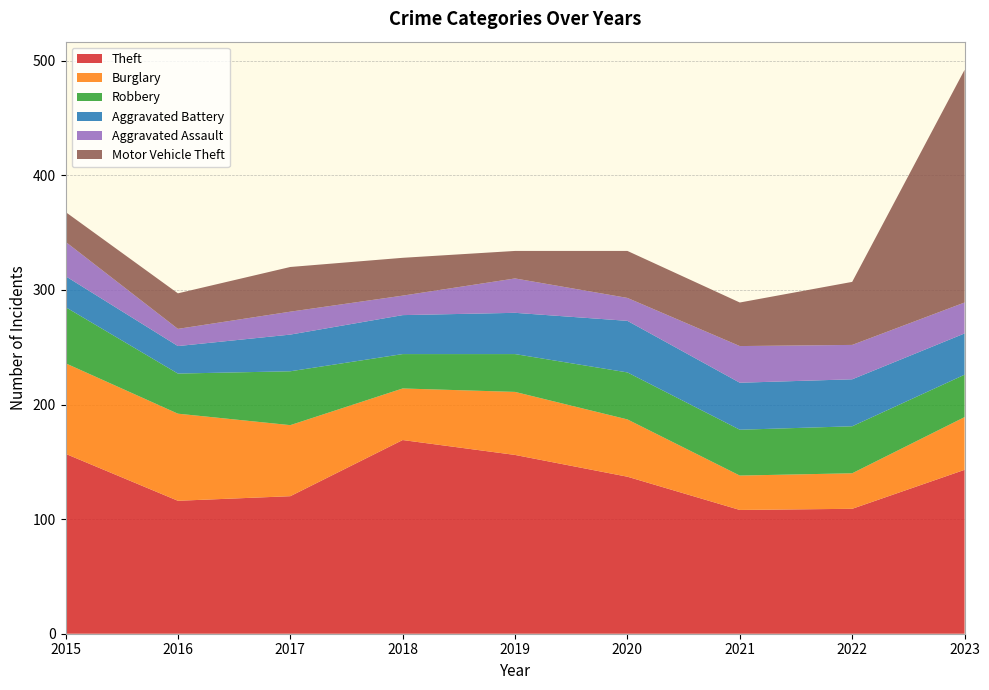

Reading right to left, list all the values displayed in this chart.

Theft: 2023=143	2022=109	2021=108	2020=137	2019=156	2018=169	2017=120	2016=116	2015=157
Burglary: 2023=46	2022=31	2021=30	2020=50	2019=55	2018=45	2017=62	2016=76	2015=79
Robbery: 2023=37	2022=41	2021=40	2020=41	2019=33	2018=30	2017=47	2016=35	2015=49
Aggravated Battery: 2023=36	2022=41	2021=41	2020=45	2019=36	2018=34	2017=32	2016=24	2015=27
Aggravated Assault: 2023=27	2022=30	2021=32	2020=20	2019=30	2018=17	2017=20	2016=15	2015=30
Motor Vehicle Theft: 2023=203	2022=55	2021=38	2020=41	2019=24	2018=33	2017=39	2016=31	2015=26